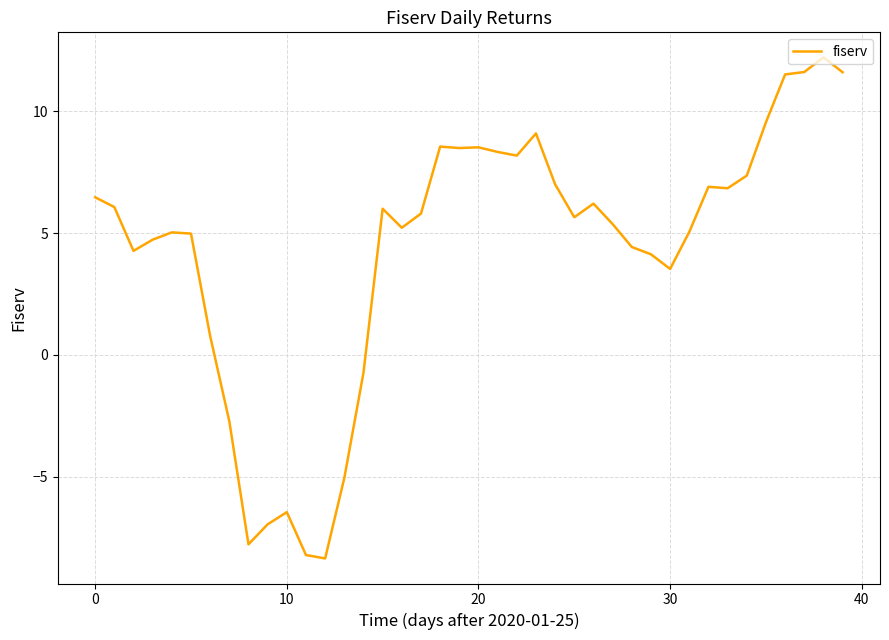

What is the difference between the maximum and minimum values?

20.6